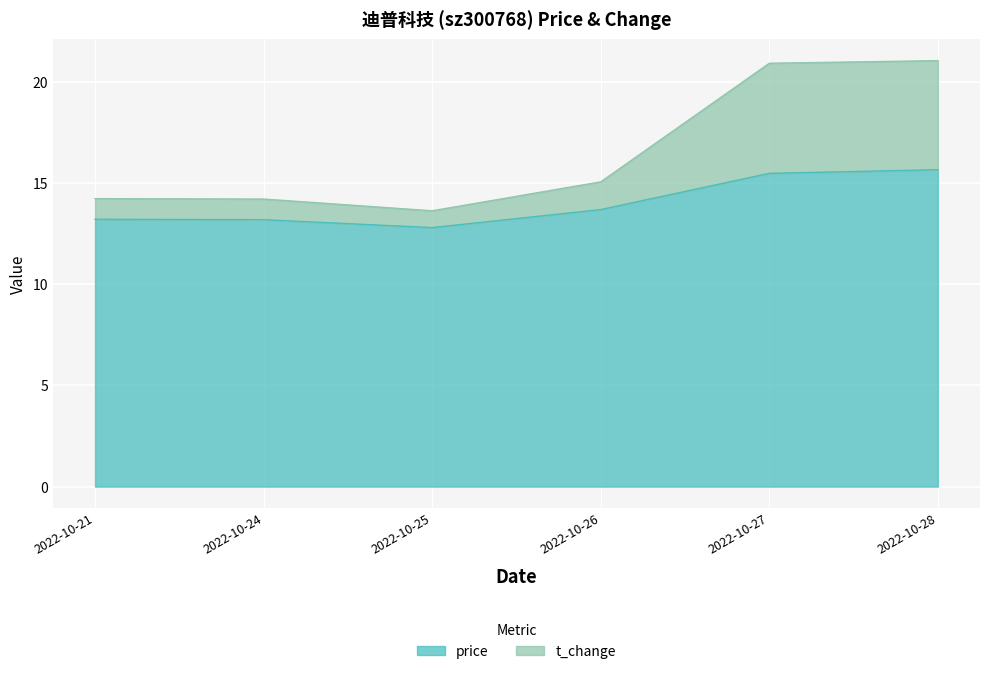

Rank the categories by price value from lowest to highest.

2022-10-25, 2022-10-24, 2022-10-21, 2022-10-26, 2022-10-27, 2022-10-28